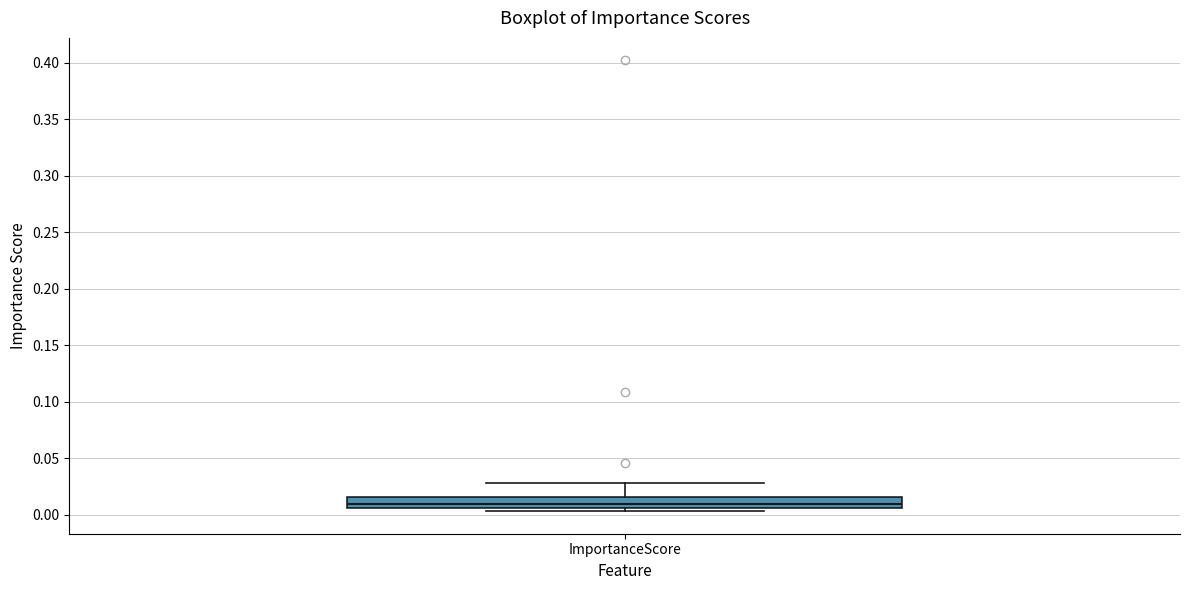

Where is the lower edge of the box for ImportanceScore on the y-axis? The values are not printed on the chart, so give them approximately, as read against the axis.

0.005